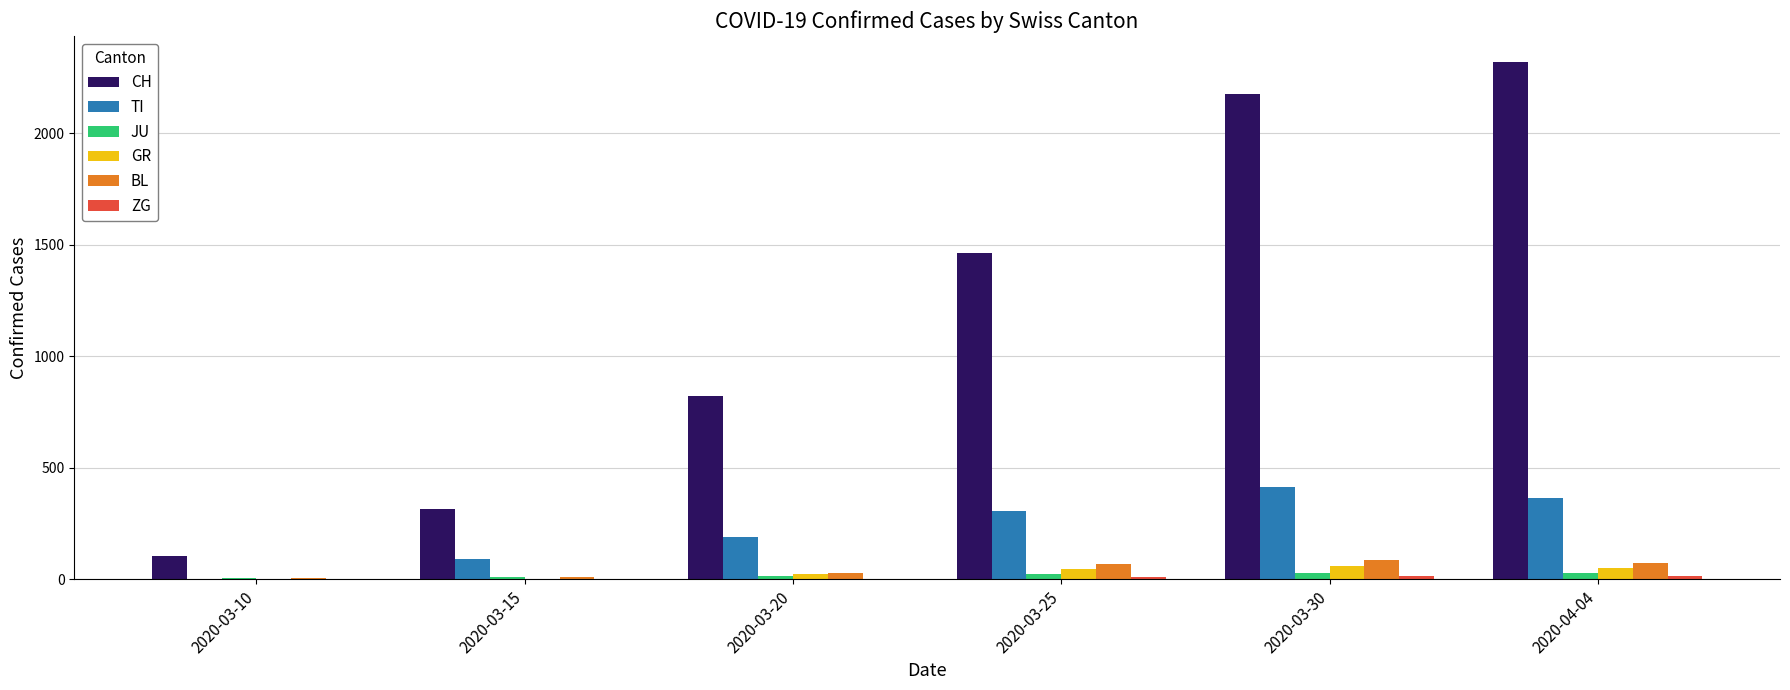

What is the difference between the JU values at 2020-03-20 and 2020-03-25?

9